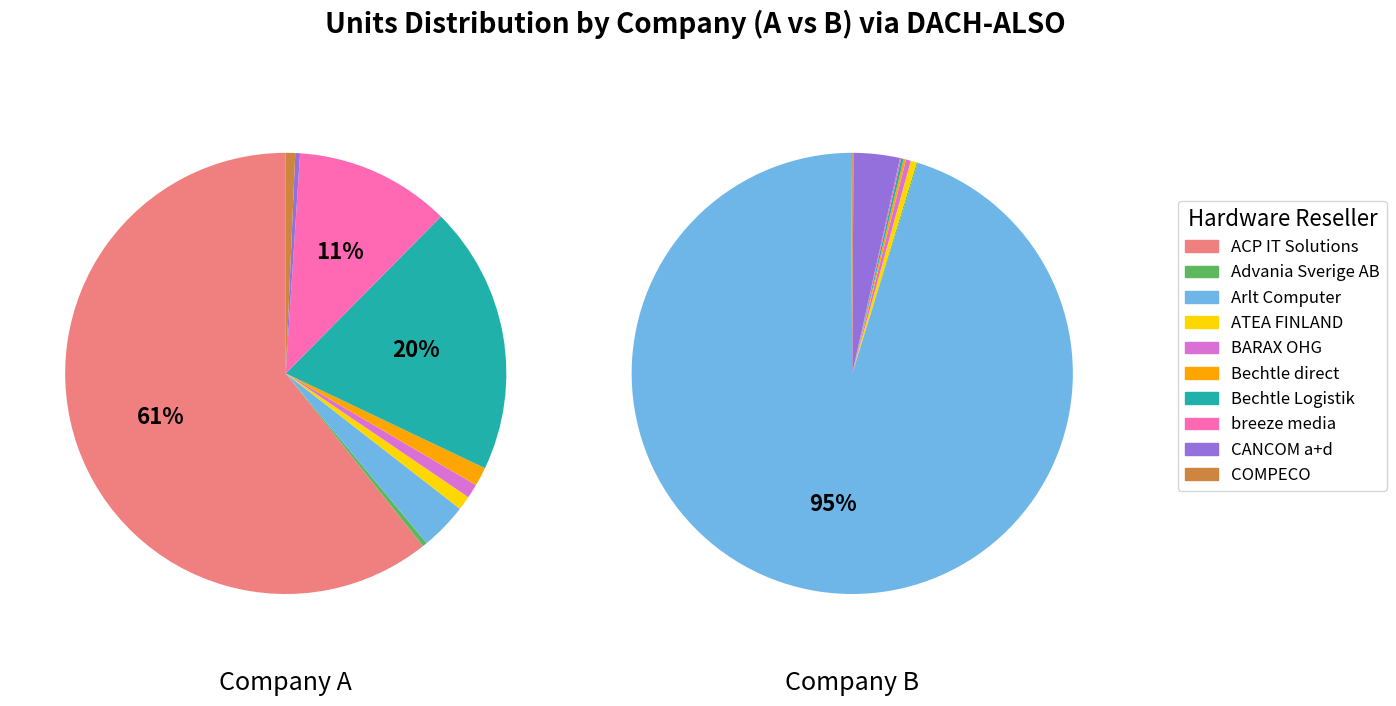

To the nearest percent, what is the average slice percentage?

10%